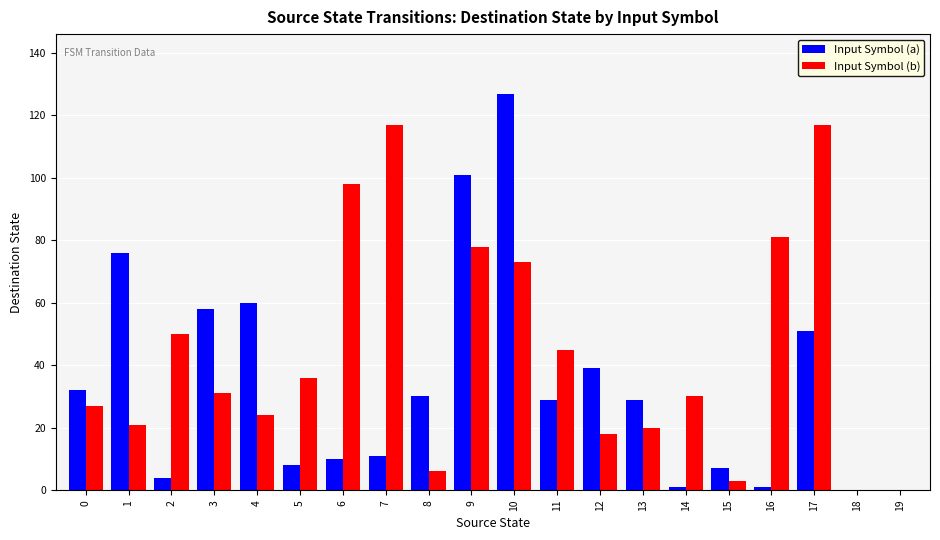

Which series has the largest total across all categories?

Input Symbol (b)